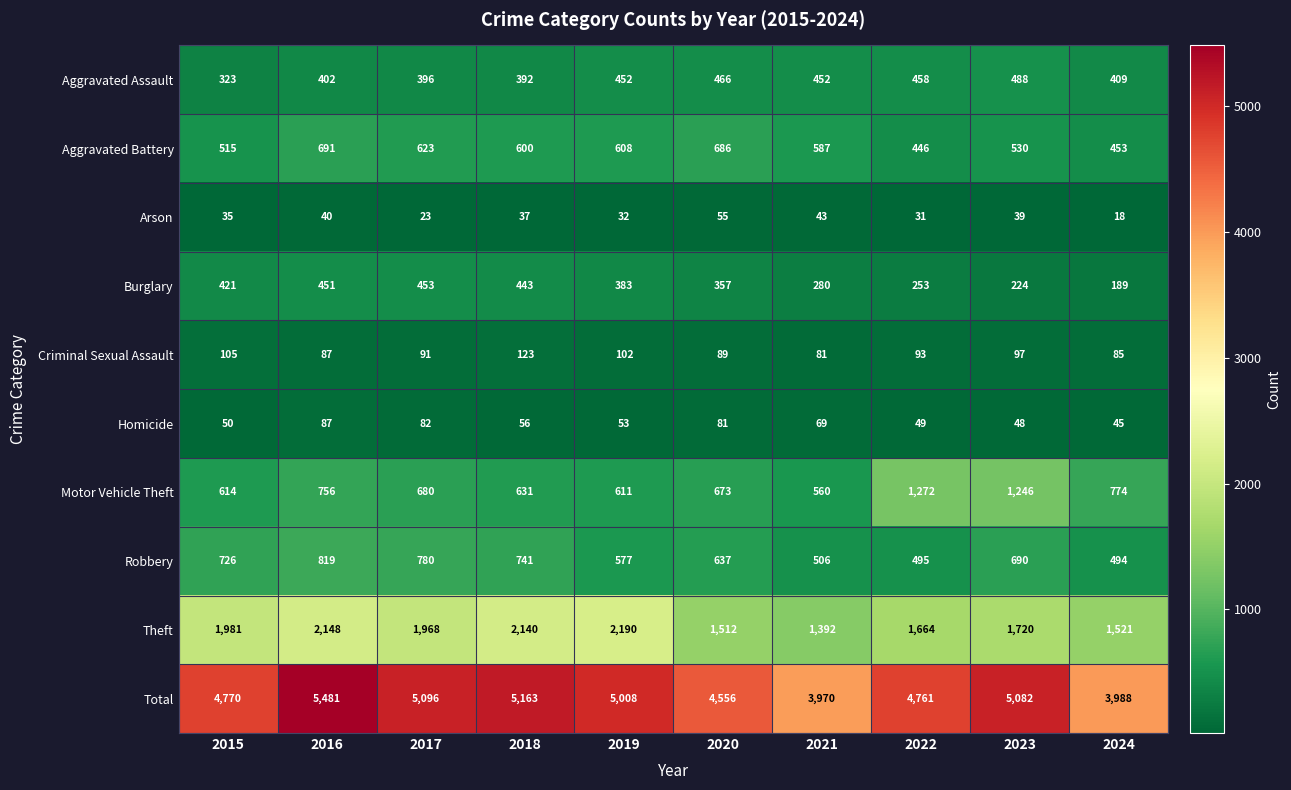

Where is Robbery nearest to the value 656?

2020